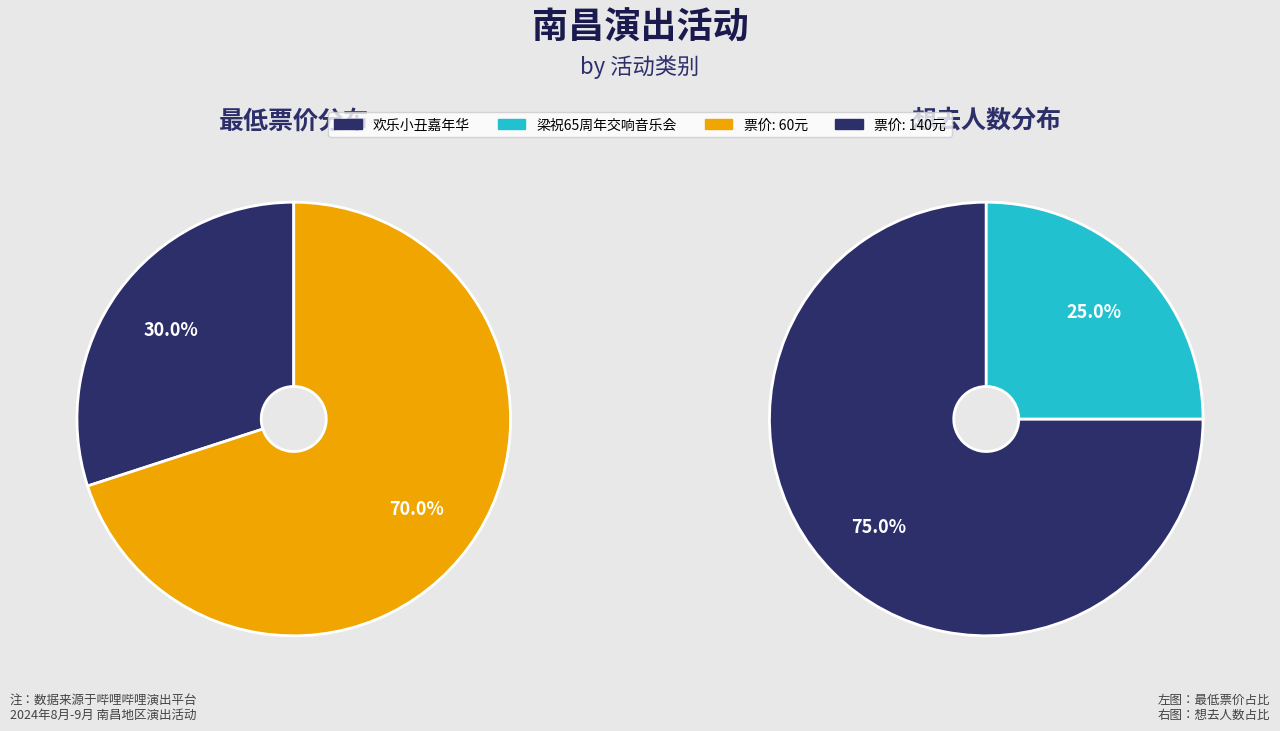

To the nearest percent, what portion does 南昌·《梁祝》65周年大型交响音乐会-风兔子交响乐团 represent?

25%